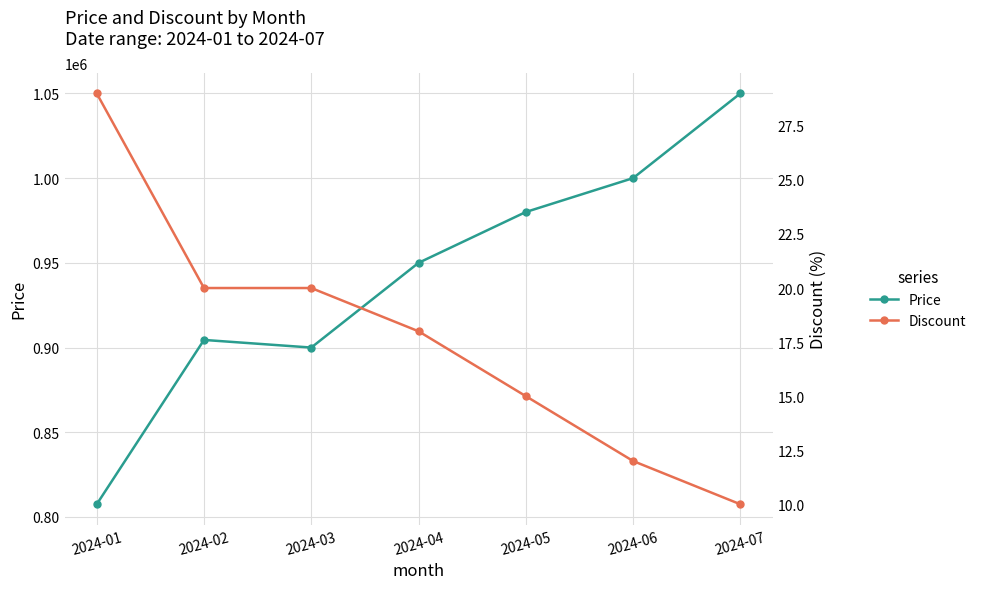

What is the minimum value for Price?

807500